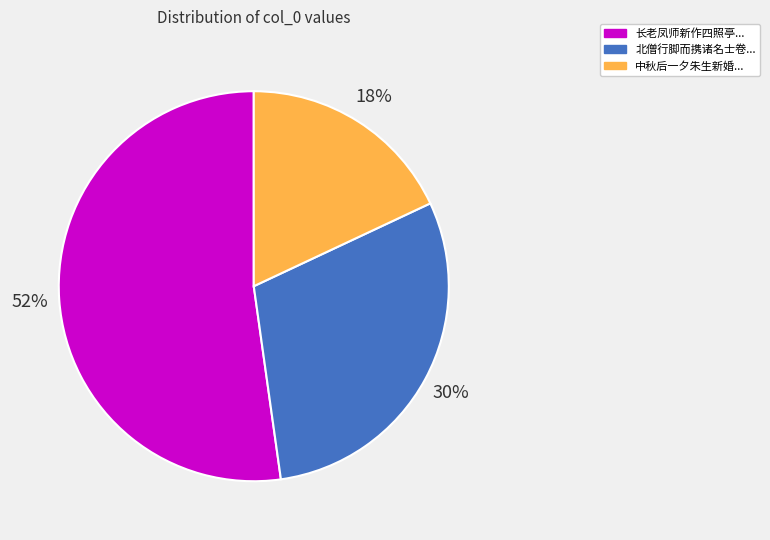

Rank the categories by value from lowest to highest.

中秋后一夕朱生新婚..., 北僧行脚而携诸名士卷..., 长老凤师新作四照亭...